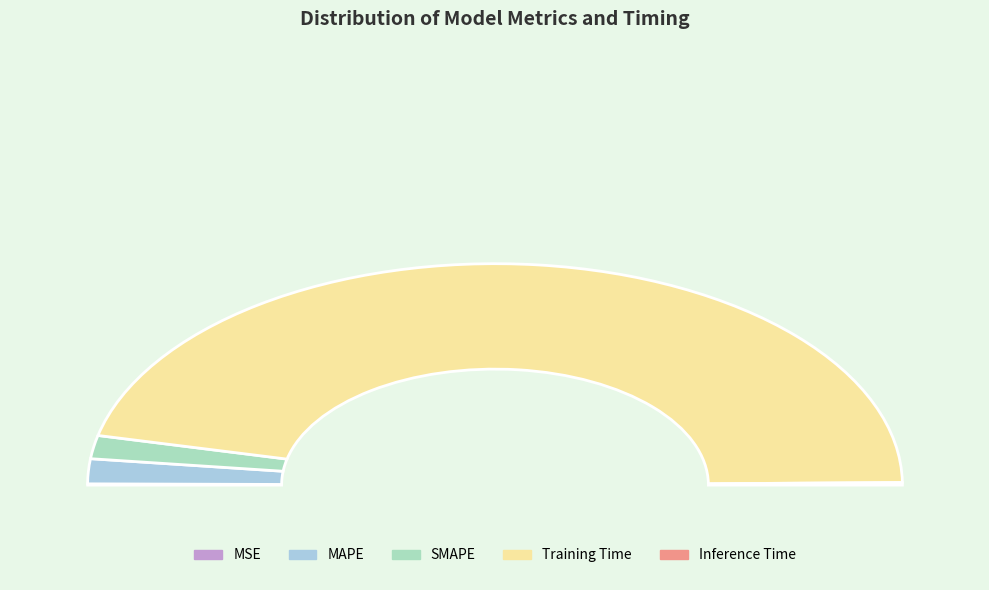

Combined, do MSE and SMAPE account for over 50%?

No